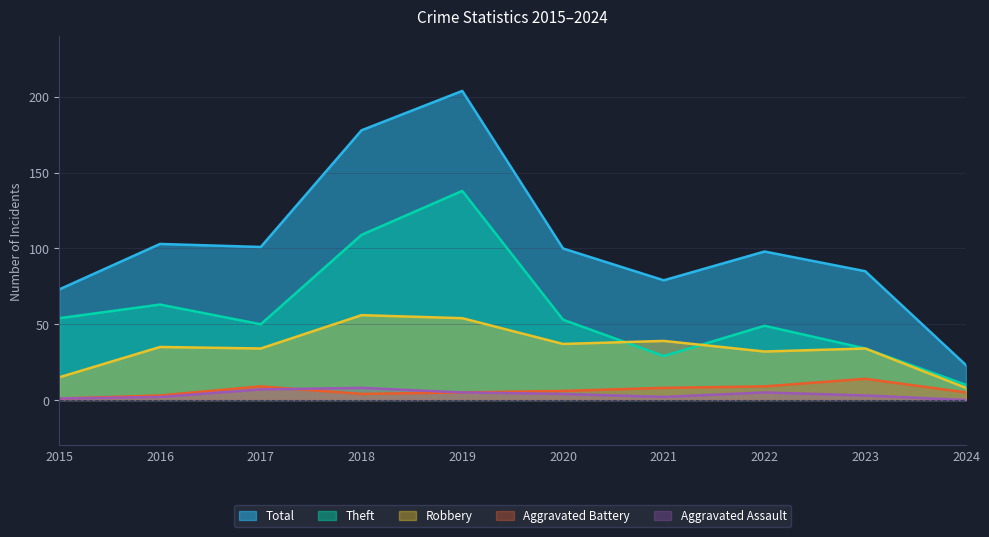

How many lines are shown in the chart?

5